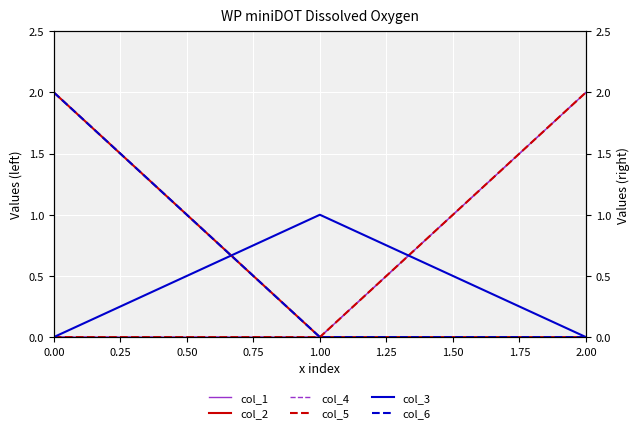

Between 2.00 and 1.00, which is larger?

2.00